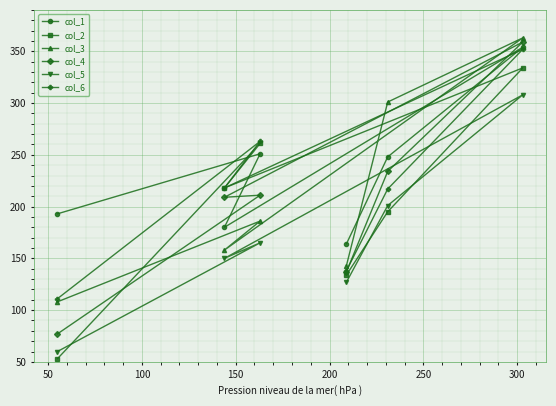

What is the minimum value for col_5?

60